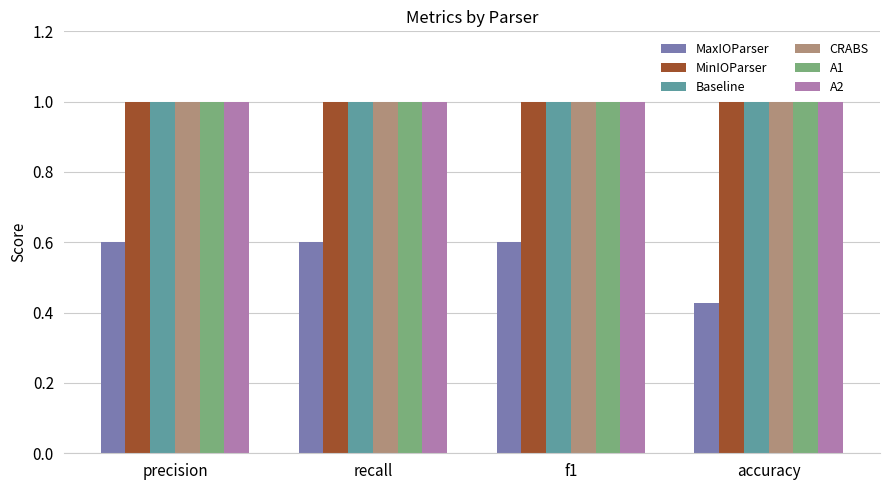

What is the total value across all series at f1?

5.6